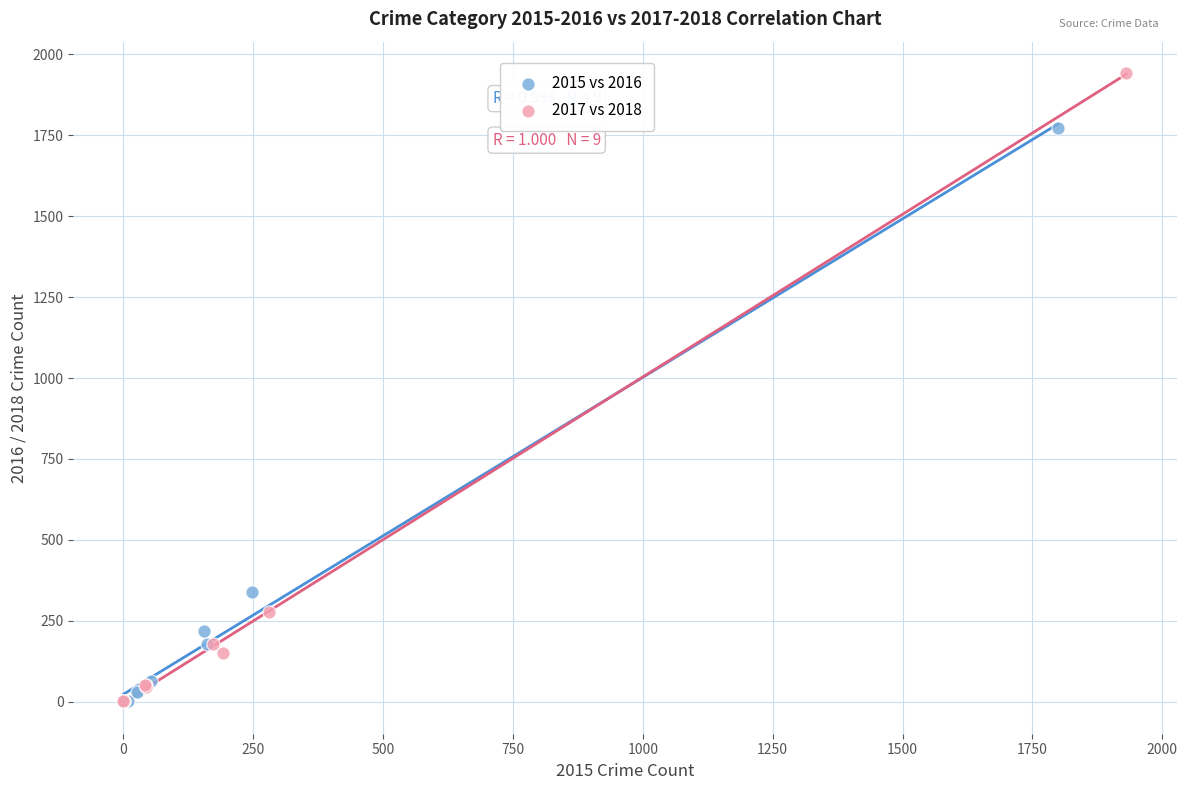

What are all the series names shown in the legend?

2015 vs 2016, 2017 vs 2018